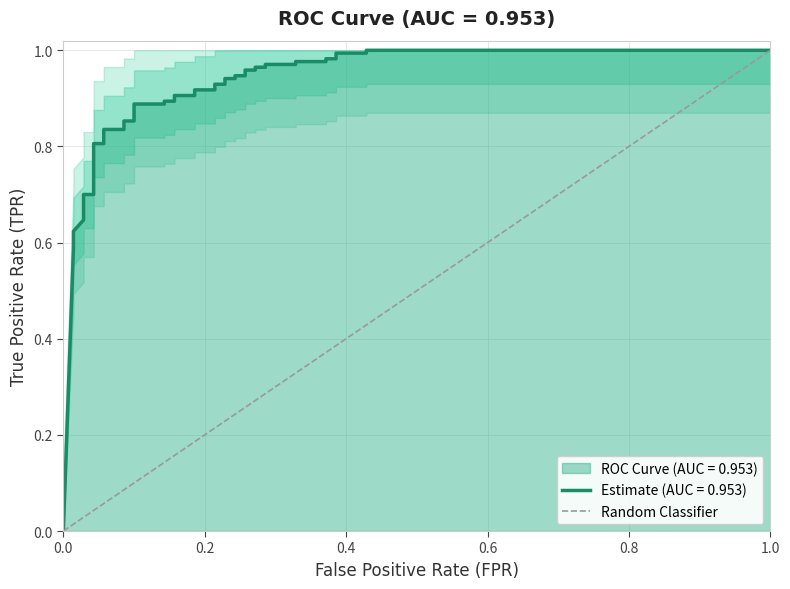

What is the maximum value shown in the chart?

1